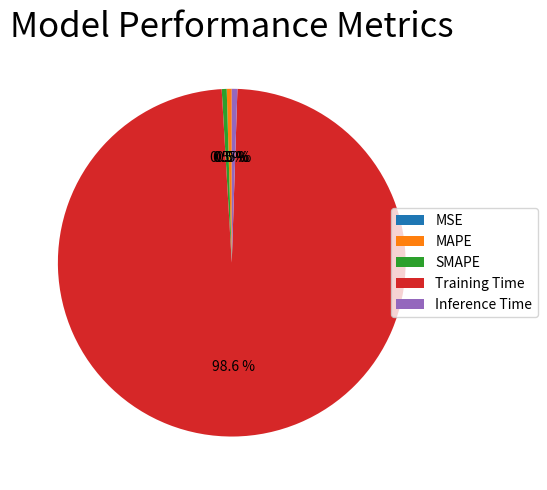

Does any single category account for the majority?

Yes